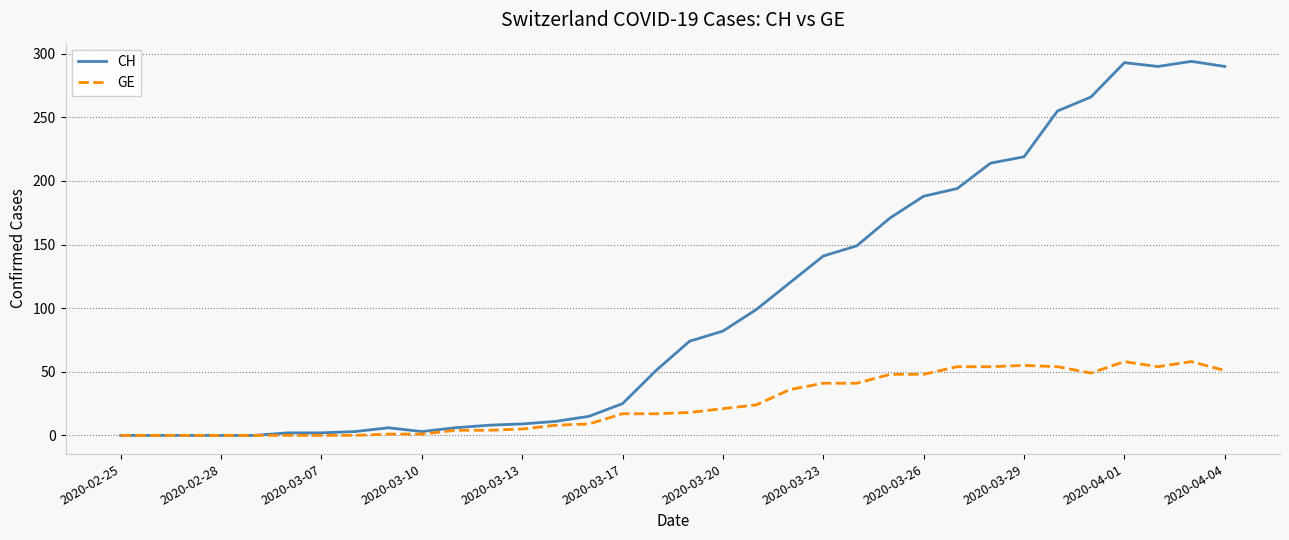

Which series has the largest total across all categories?

CH